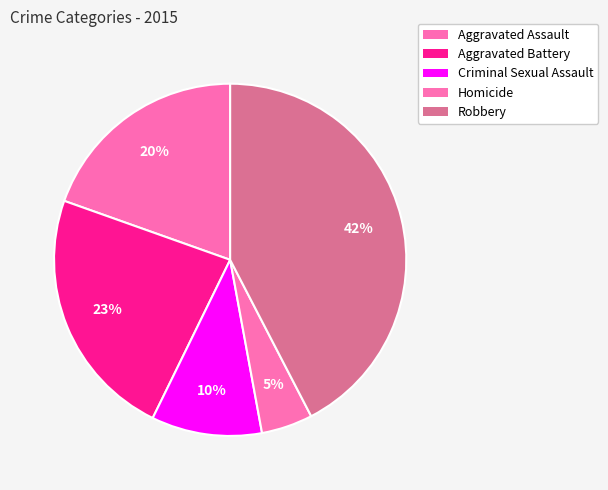

Is there a majority slice in this chart?

No